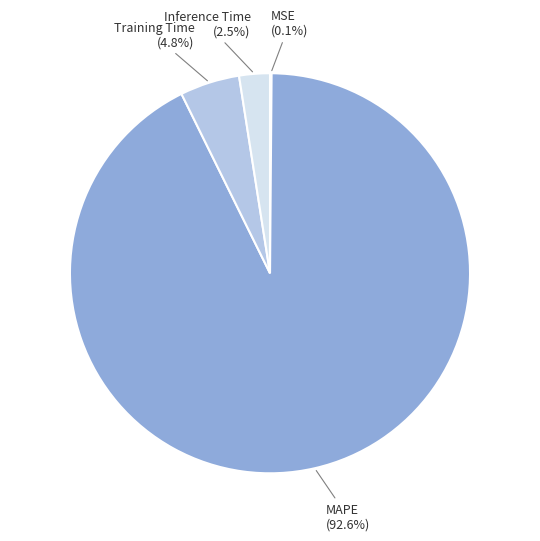

Between Training Time and MAPE, which is larger?

MAPE